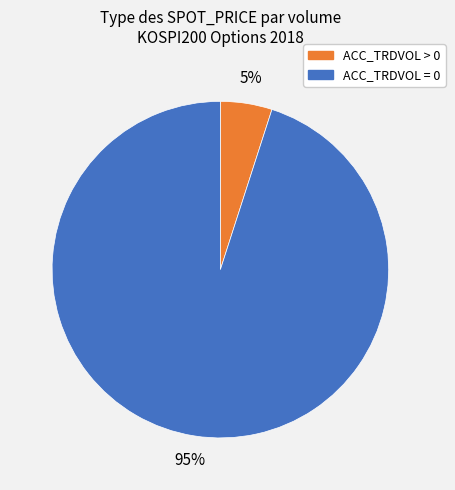

How many segments does this pie chart have?

2